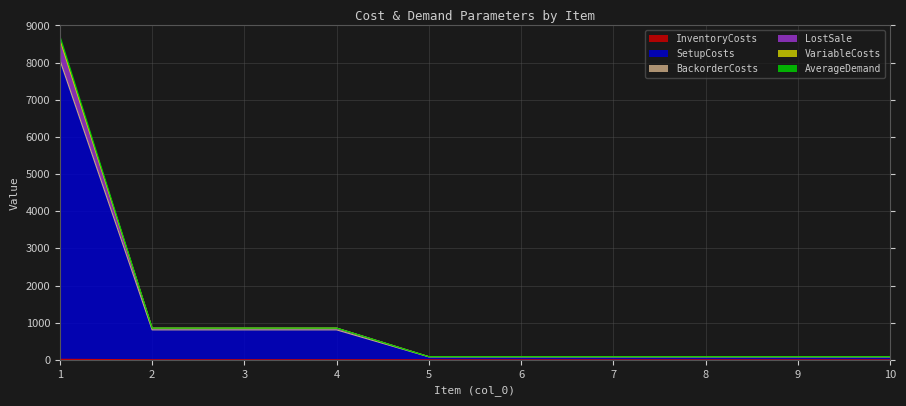

What is the value of the VariableCosts point at the 3rd from the left?

854.0